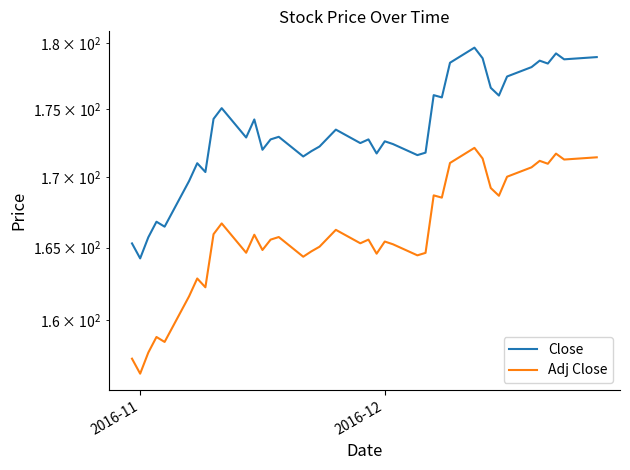

List the series in order of their peak value, highest first.

Close, Adj Close